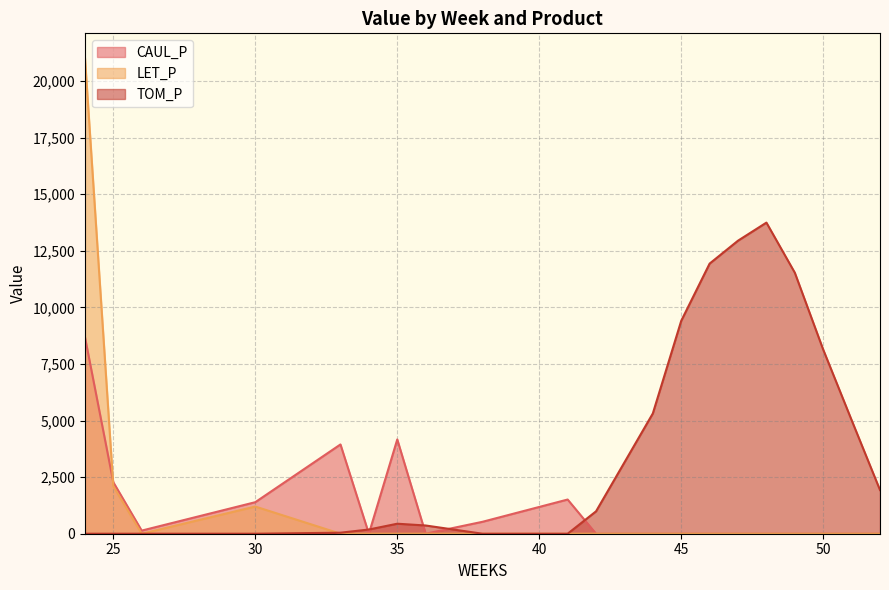

What are all the series names shown in the legend?

CAUL_P, LET_P, TOM_P